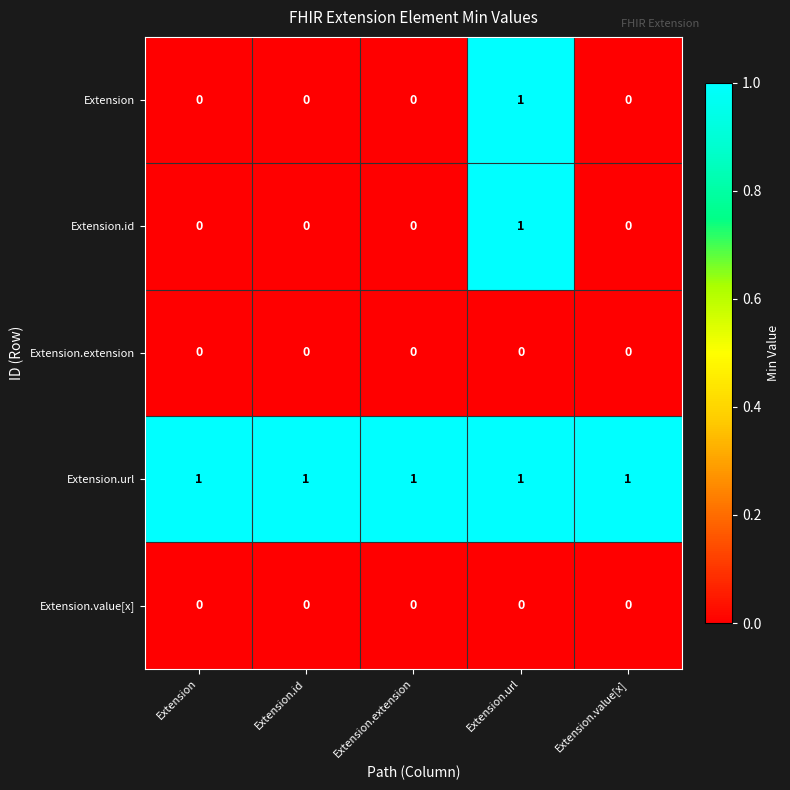

The value of Extension.id at Extension.extension is 0. True or false?

True